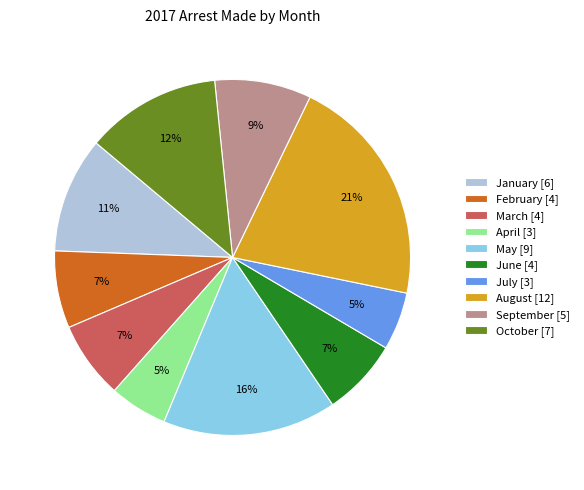

Does any single category account for the majority?

No